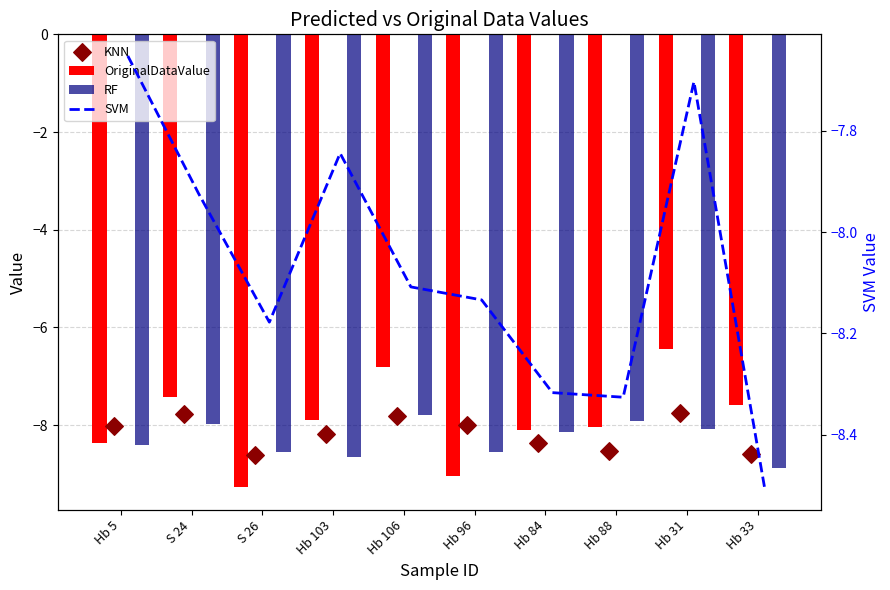

At how many categories does at least one series exceed -8?

8